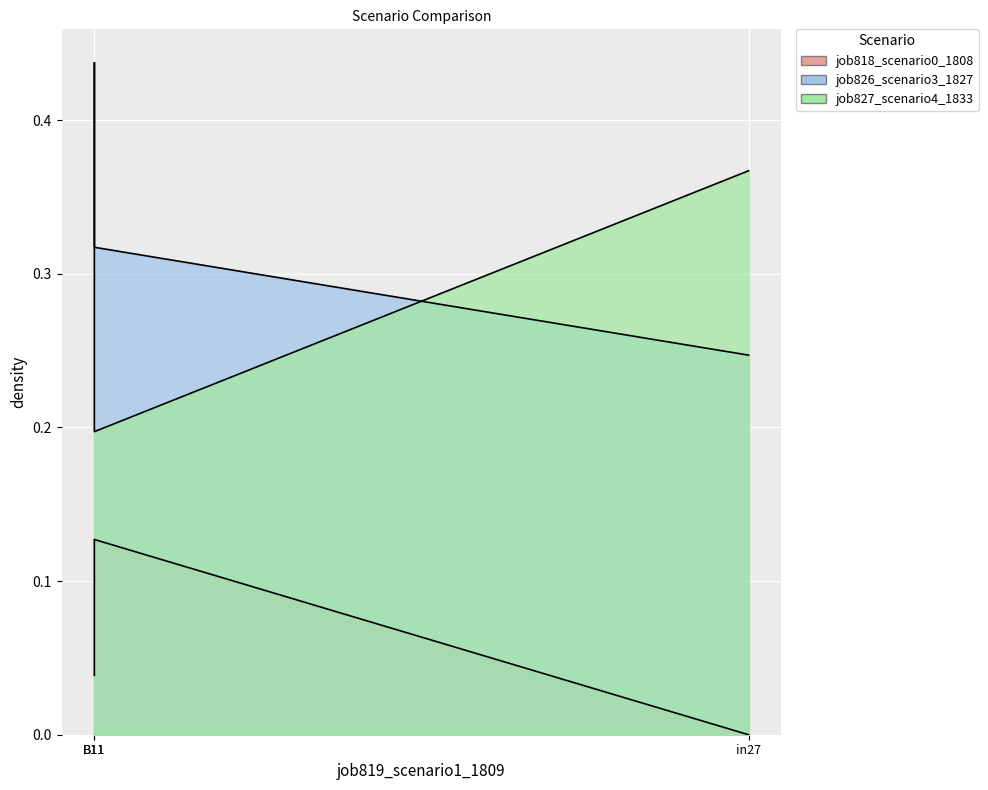

What is the highest value of the job827_scenario4_1833 series?

0.4